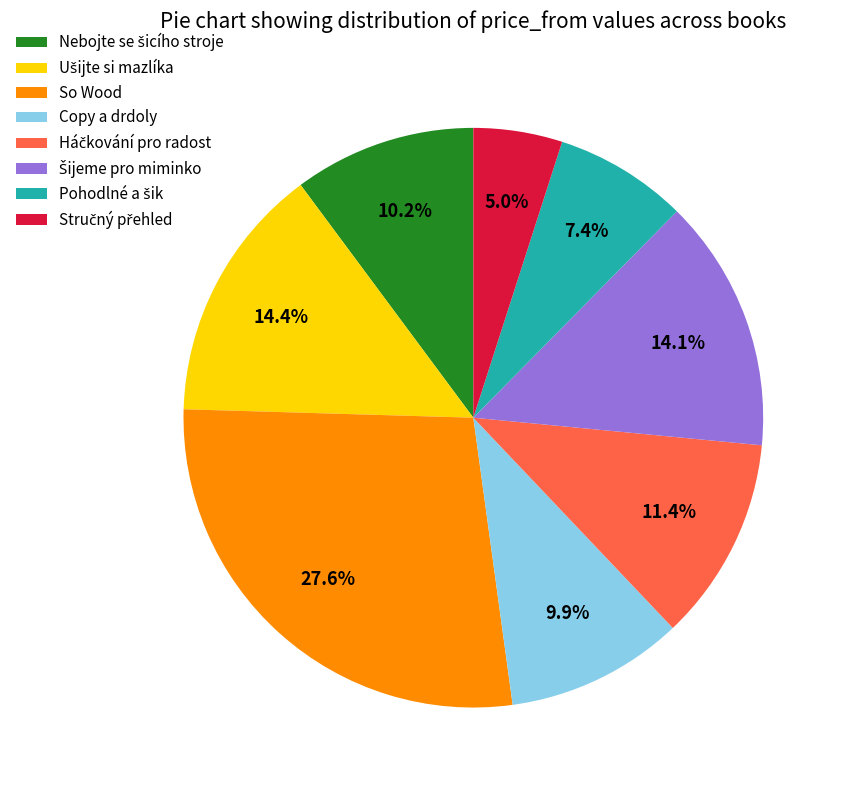

Does any single category account for the majority?

No